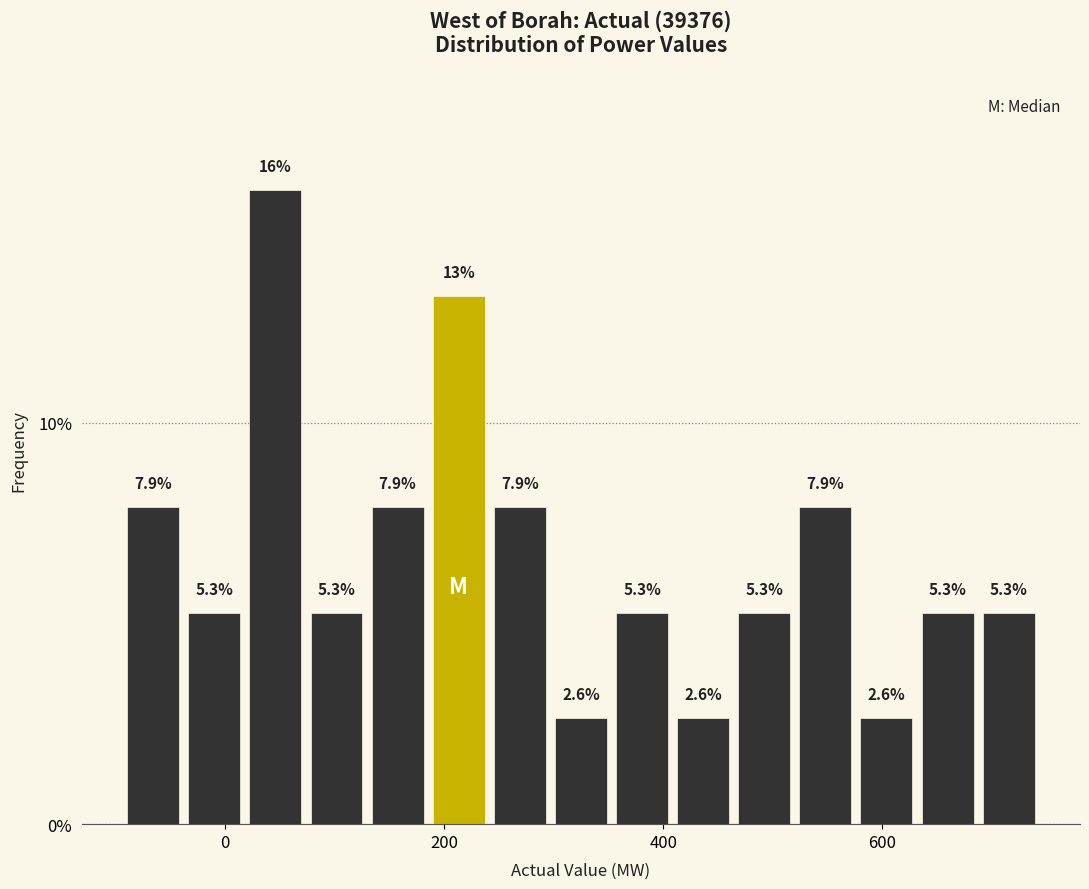

Read against the x-axis, roughly where is the centre of the tallest bar?

40